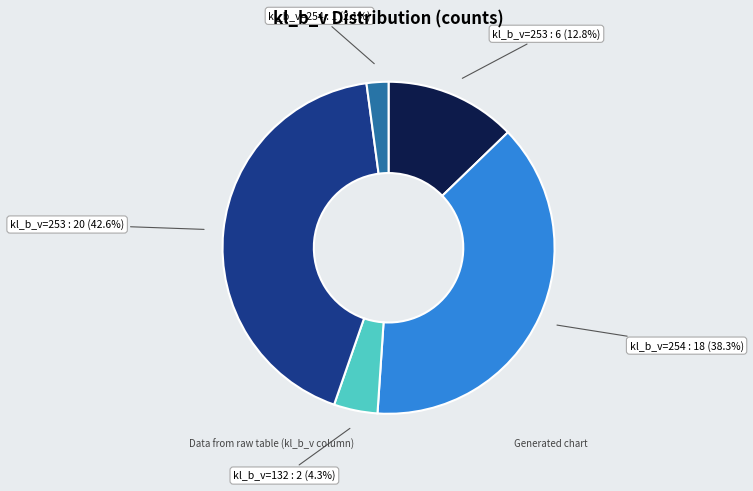

Is there any slice that represents more than half of the pie?

No